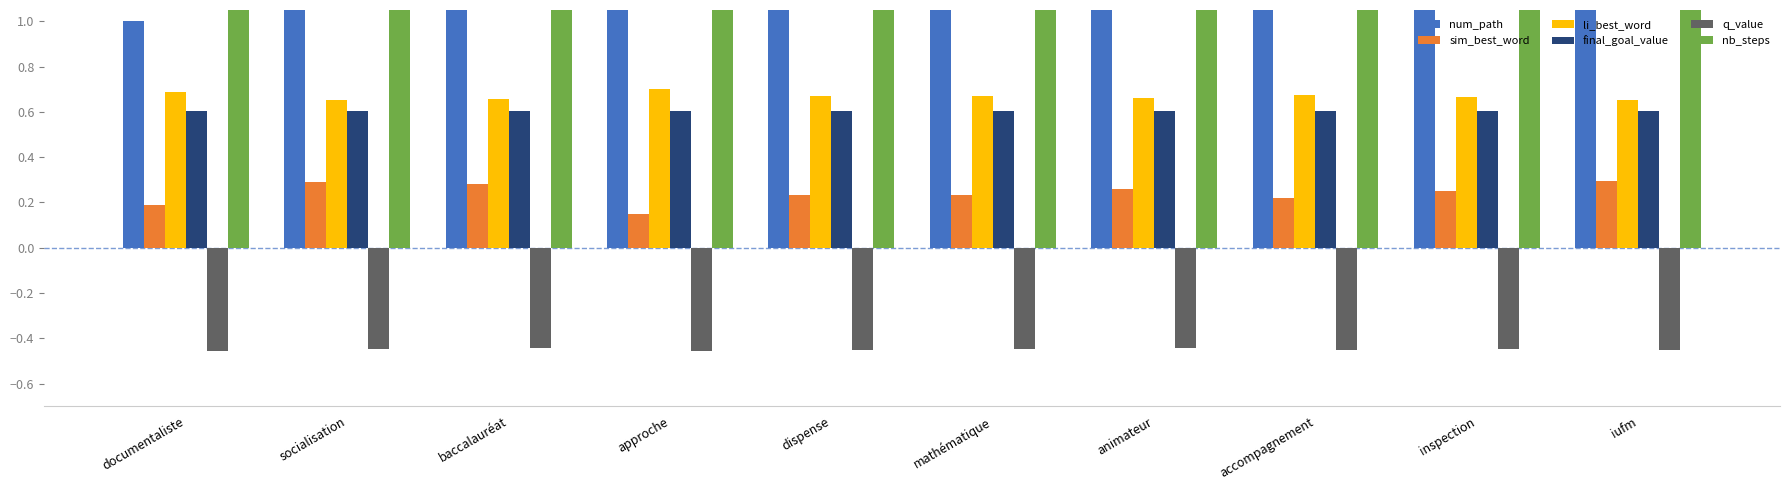

At inspection, list the series in order from smallest to largest.

q_value, sim_best_word, final_goal_value, li_best_word, nb_steps, num_path